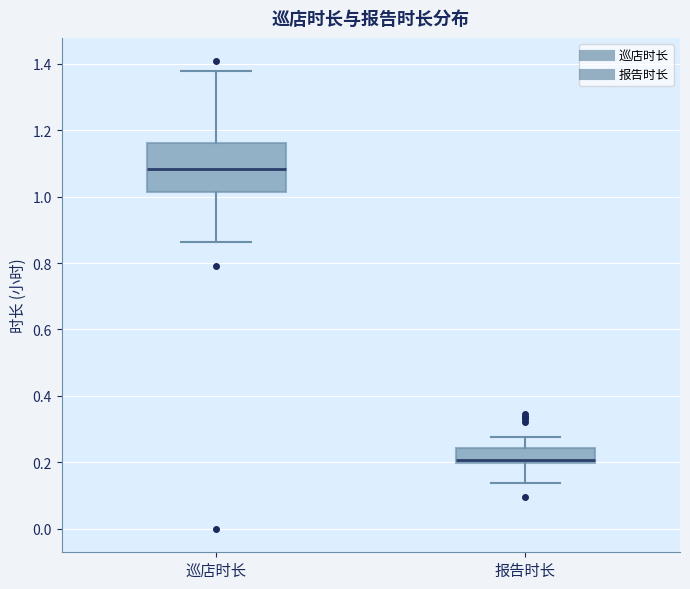

Reading left to right, read every box against the y-axis: the position of its median line, the range the box covers, and the ends of its whiskers. The values are not printed on the chart, so give them approximately, as read against the axis.

巡店时长: median 1.08, box 1.02 to 1.16, whiskers 0.86 to 1.38
报告时长: median 0.20 (just above the box's lower edge), box 0.20 to 0.24, whiskers 0.14 to 0.28